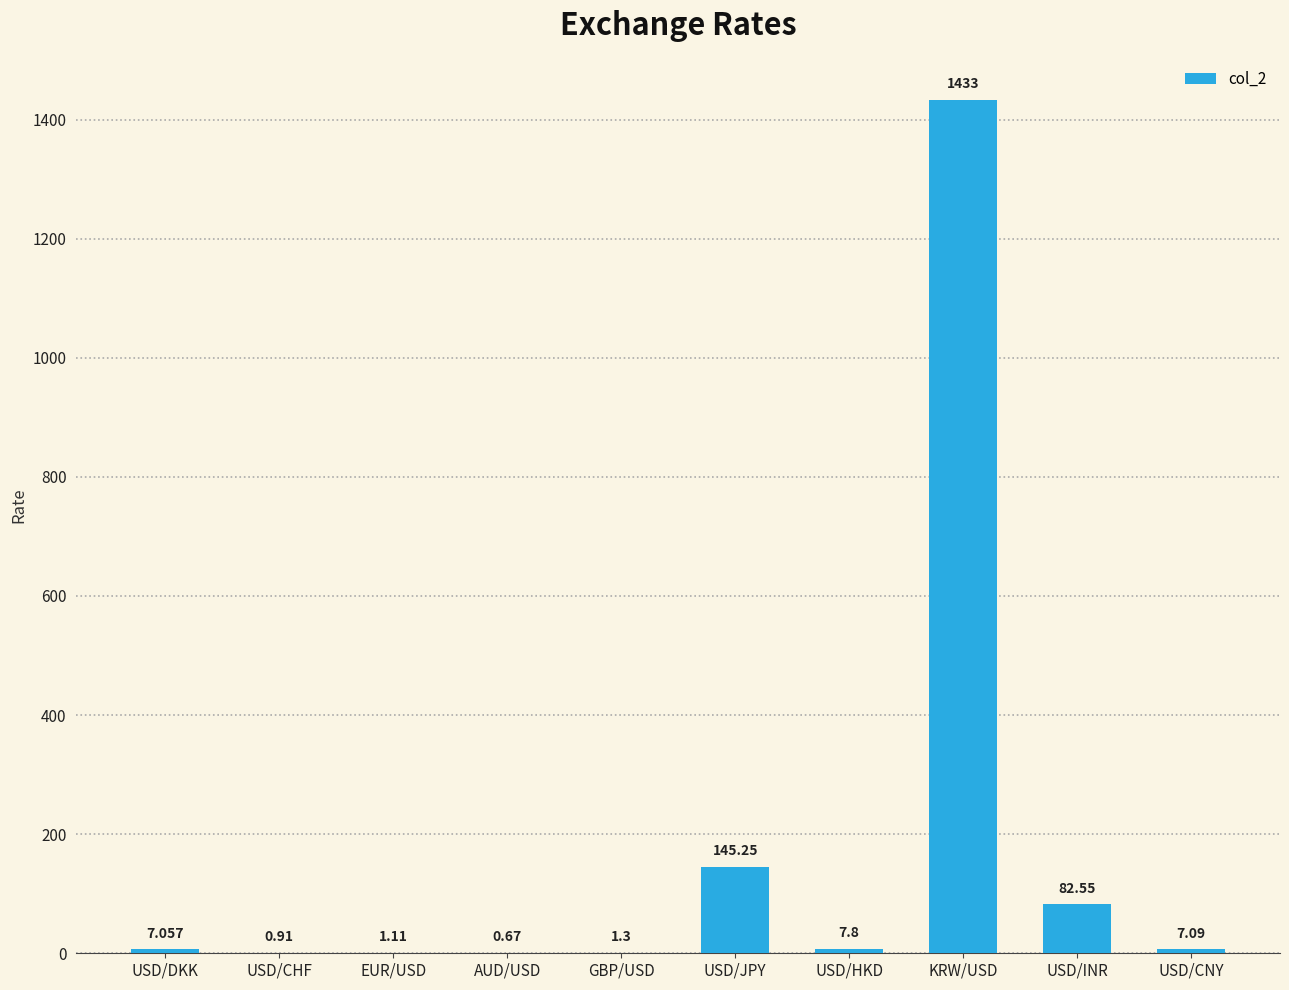

At which label does the data first exceed 7?

USD/DKK